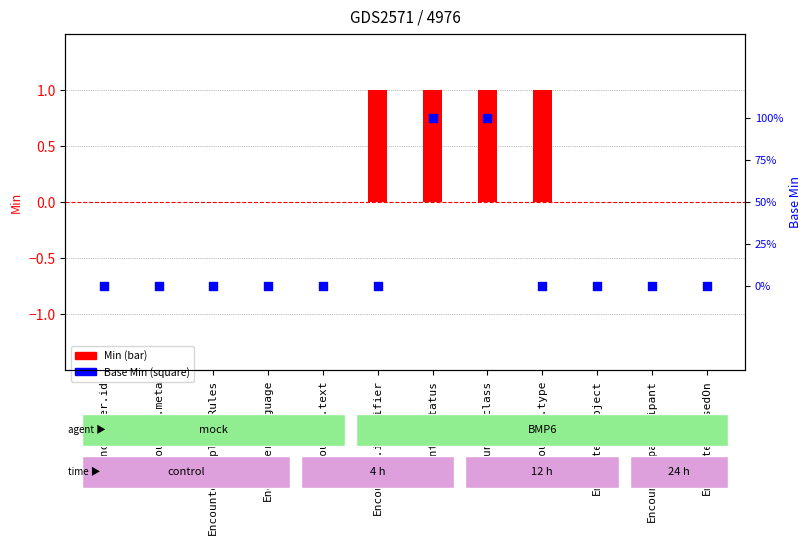

At which category is the sum across all series the highest?

Encounter.status